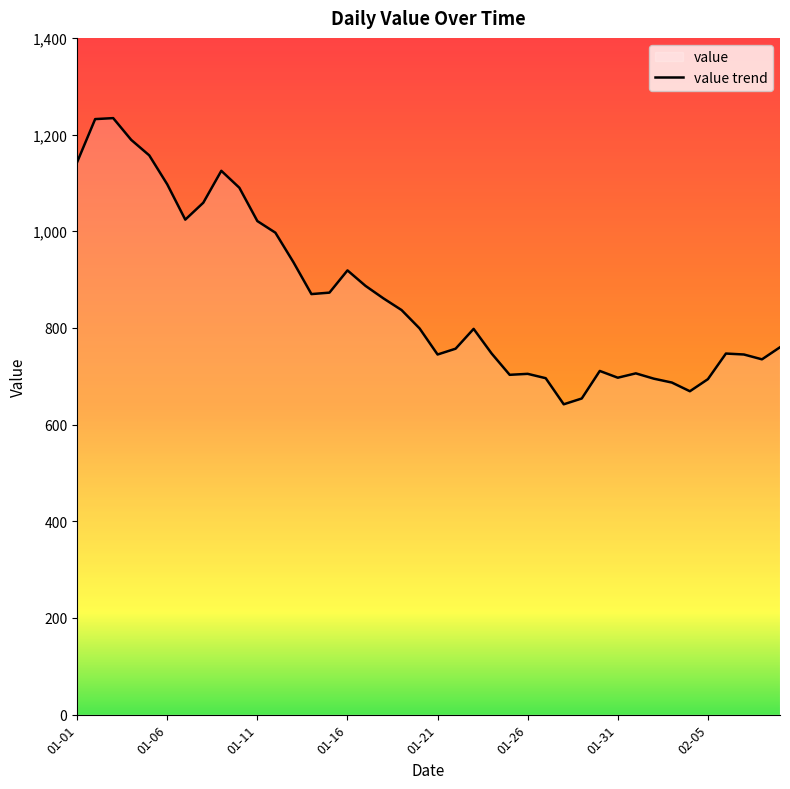

What is the greatest value displayed?

1234